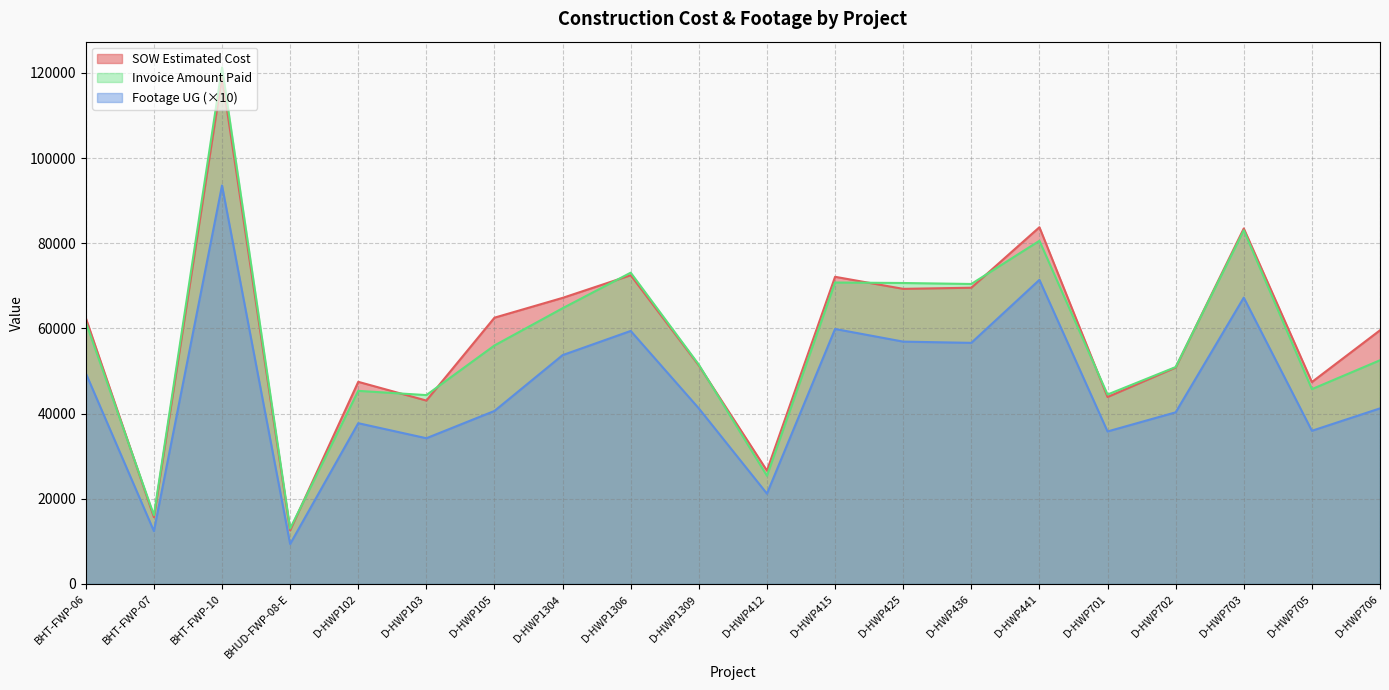

At which label is Footage UG closest to 51475?

BHT-FWP-06